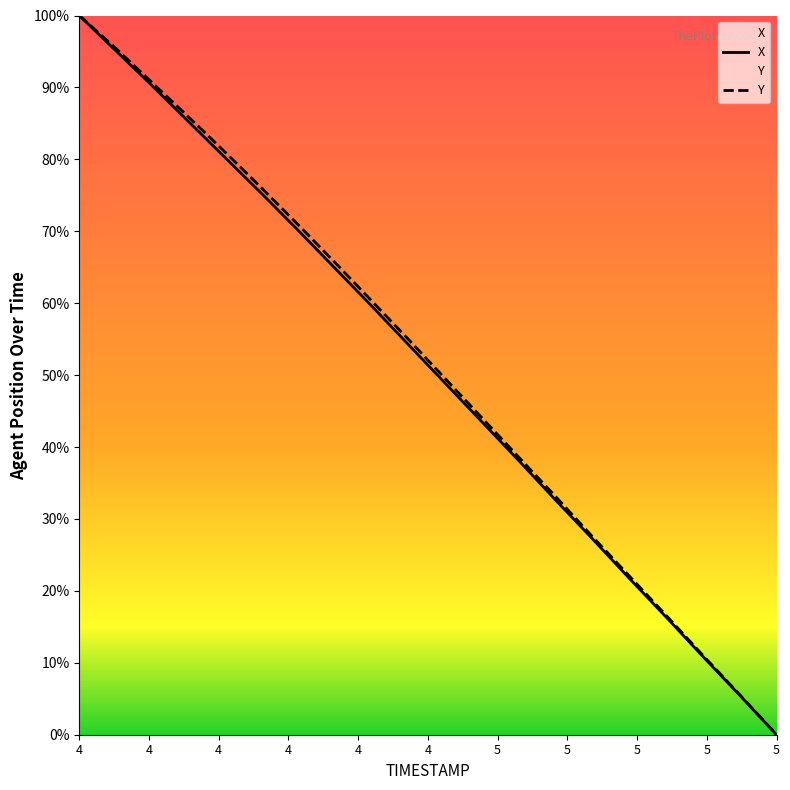

What is the sum of all Y values?

1027.0